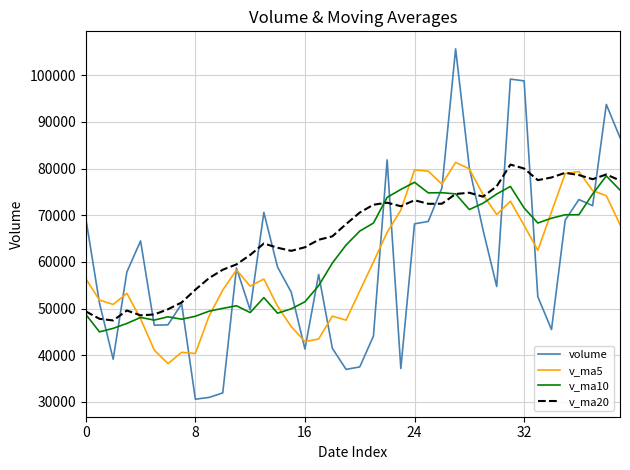

What is the smallest value displayed?

30558.8